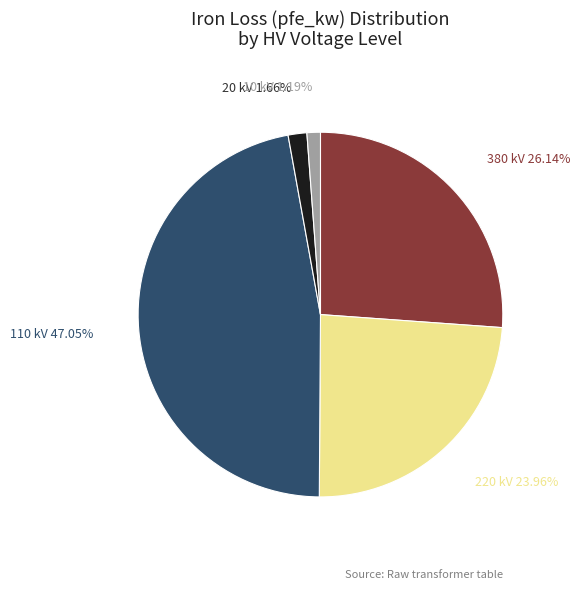

Is there a majority slice in this chart?

No